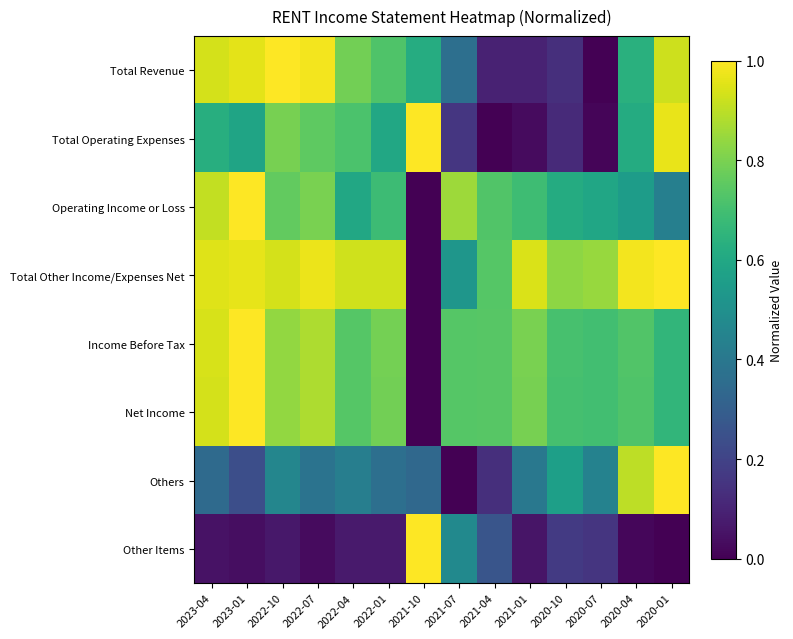

Between 2021-07 and 2020-04, which series saw the biggest shift?

Others